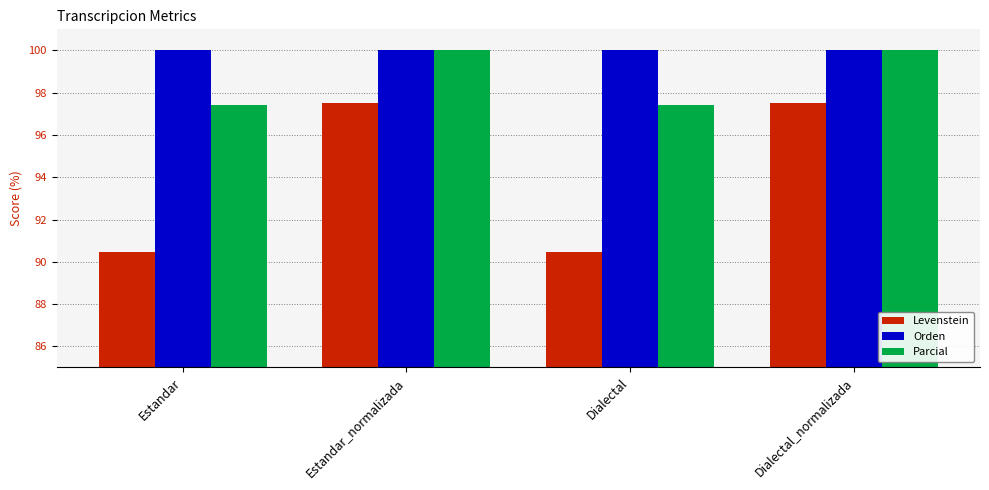

How many categories are shown in the chart?

4